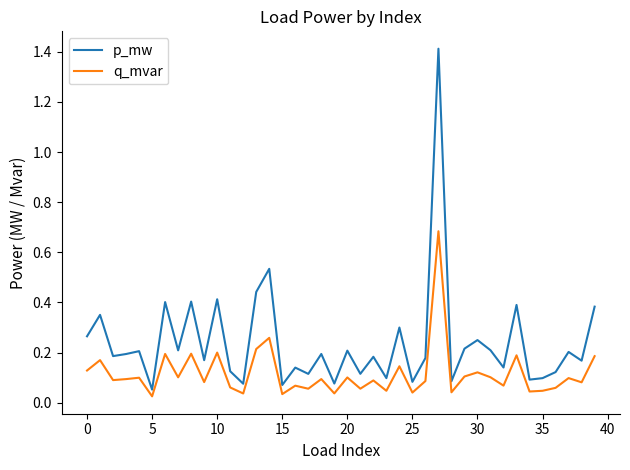

Rank the series by their maximum value, from highest to lowest.

p_mw, q_mvar